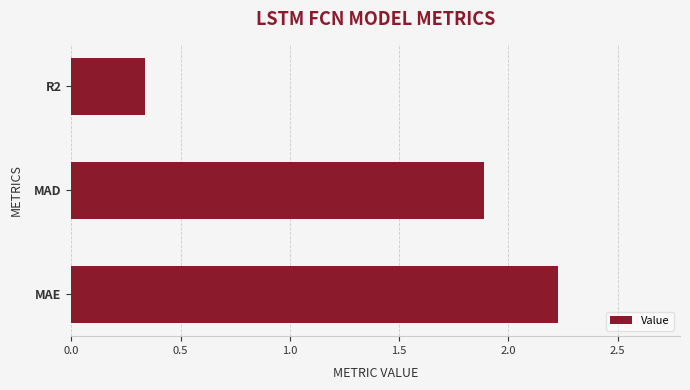

What is the average value?

1.5